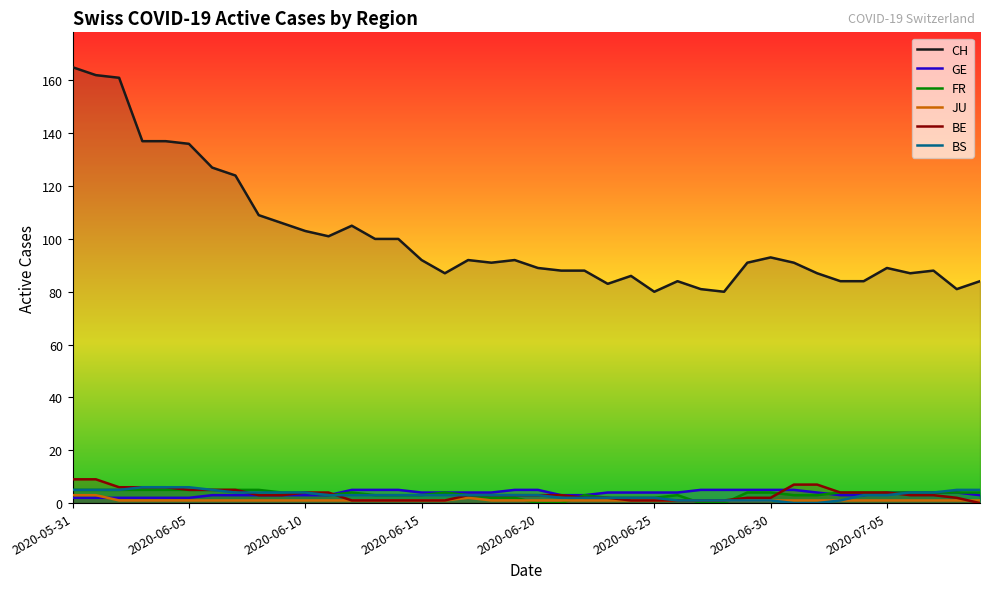

What is the difference between the maximum and minimum values in the GE series?

3